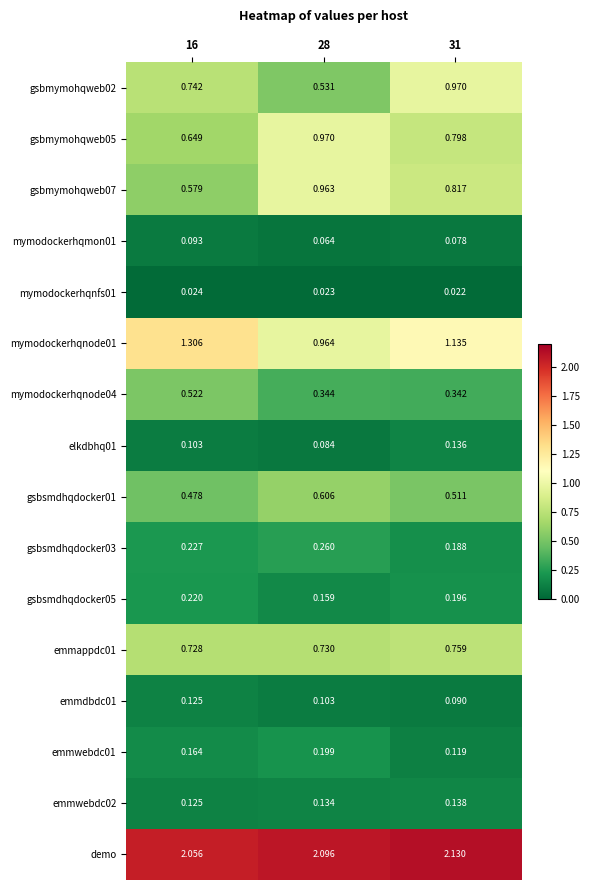

Is the value of emmappdc01 at 16 greater than the value of mymodockerhqnfs01 at 16?

Yes